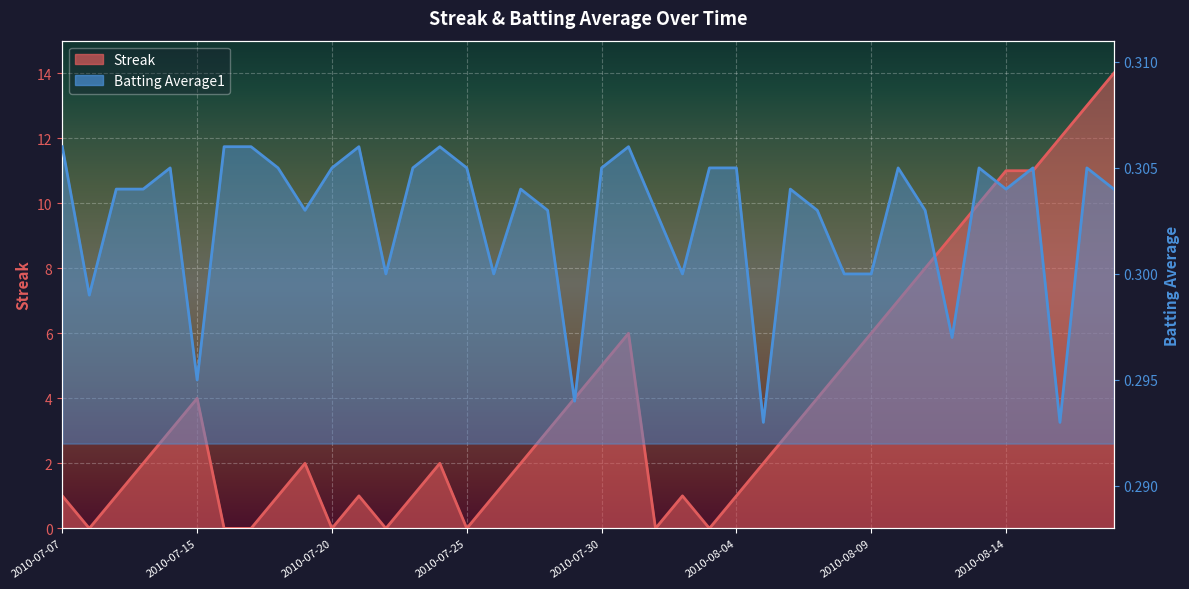

Reading left to right, transcribe all the data shown in this chart.

Streak: 1.0	0.0	1.0	2.0	3.0	4.0	0.0	0.0	1.0	2.0	0.0	1.0	0.0	1.0	2.0	0.0	1.0	2.0	3.0	4.0	5.0	6.0	0.0	1.0	0.0	1.0	2.0	3.0	4.0	5.0	6.0	7.0	8.0	9.0	10.0	11.0	11.0	12.0	13.0	14.0
Batting Average1: 0.3	0.3	0.3	0.3	0.3	0.3	0.3	0.3	0.3	0.3	0.3	0.3	0.3	0.3	0.3	0.3	0.3	0.3	0.3	0.3	0.3	0.3	0.3	0.3	0.3	0.3	0.3	0.3	0.3	0.3	0.3	0.3	0.3	0.3	0.3	0.3	0.3	0.3	0.3	0.3